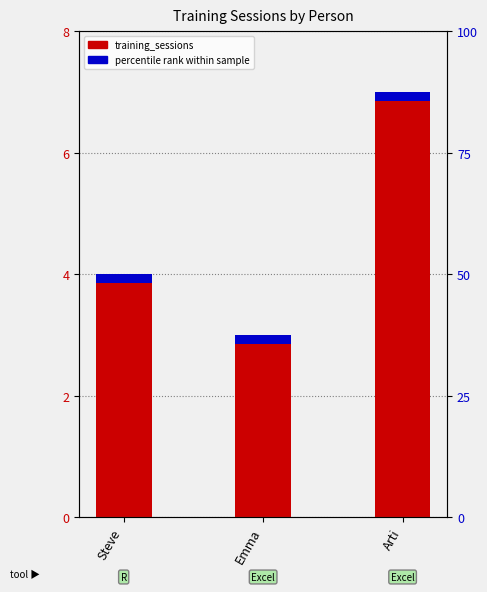

Are the bars horizontal?

No